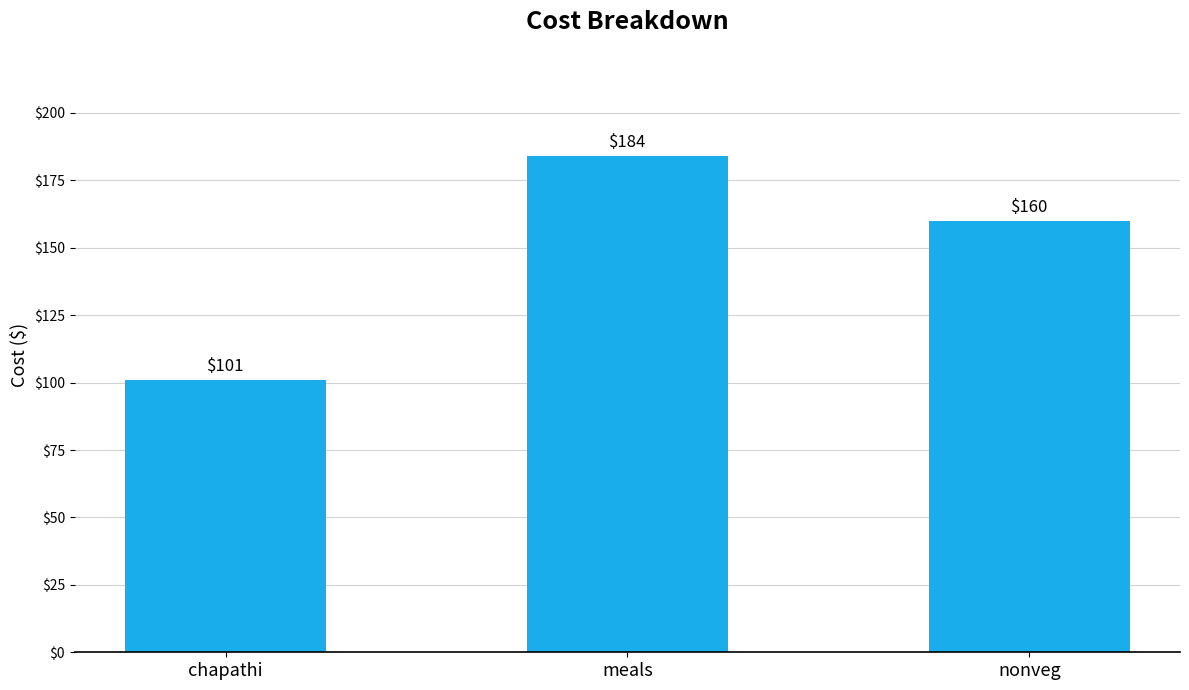

Approximately how many times larger is the value at chapathi compared to nonveg?

0.6